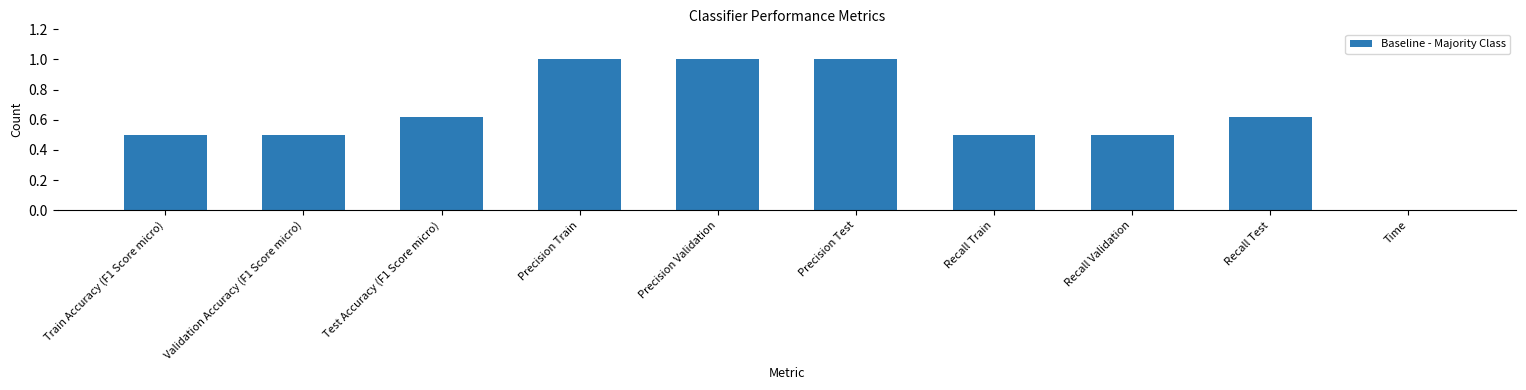

At which label is the value closest to 0?

Time